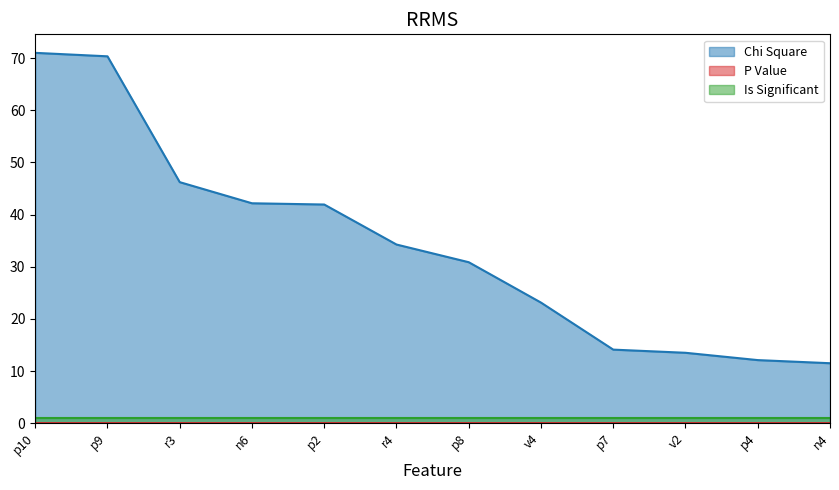

What position from the right is n4?

1